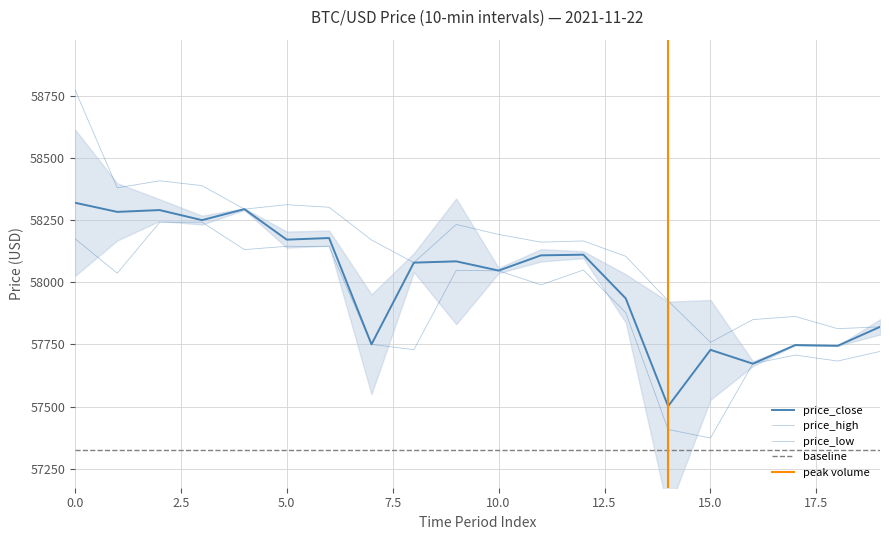

True or false: price_close and price_low intersect in this chart.

False